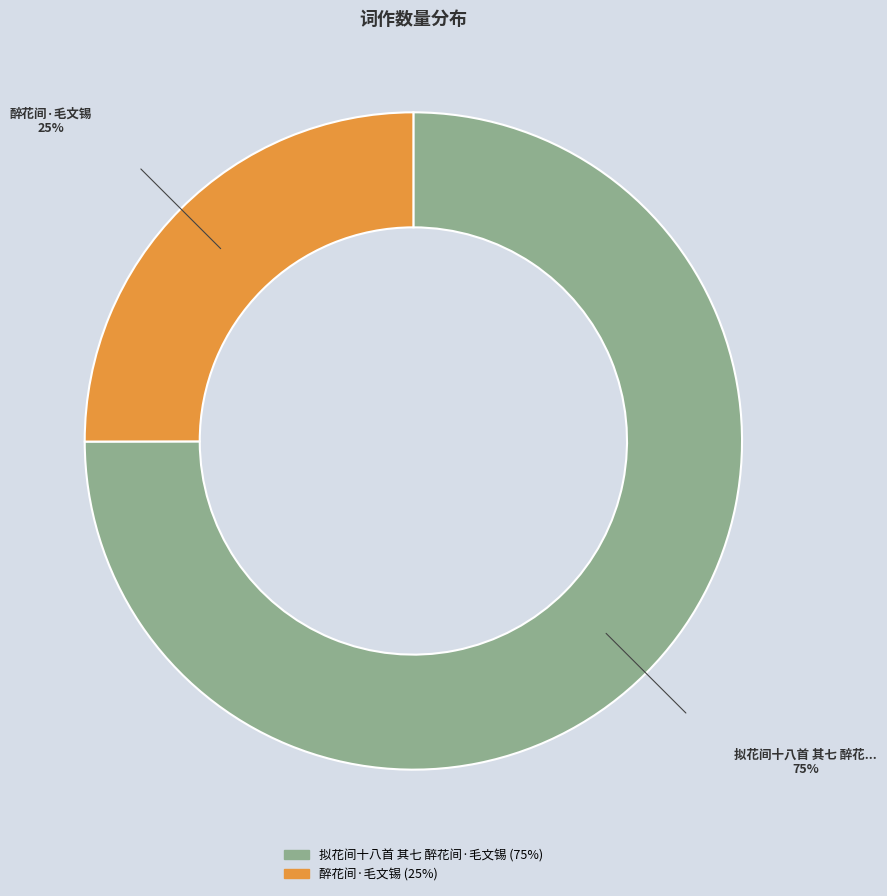

Rank the categories by value from lowest to highest.

醉花间·毛文锡, 拟花间十八首 其七 醉花间·毛文锡